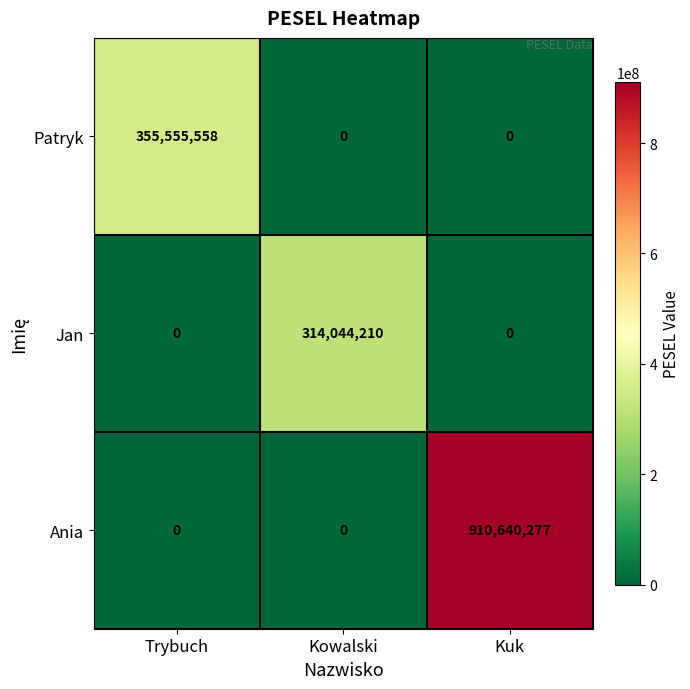

What is the sum of all Jan values?

314044210